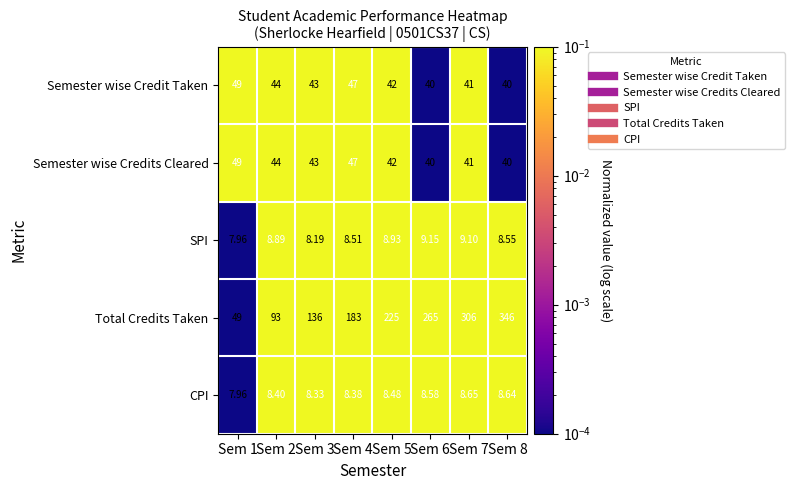

Which series has the largest total across all categories?

Total Credits Taken